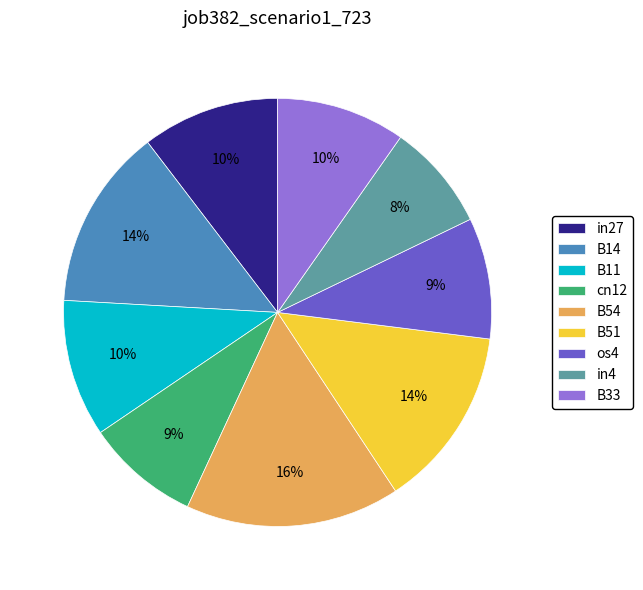

Do B14 and cn12 together represent more than half of the pie?

No